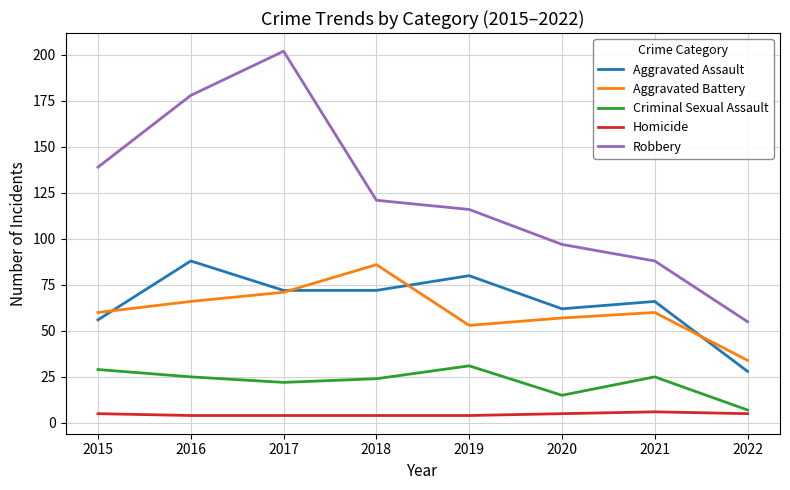

True or false: Aggravated Assault and Criminal Sexual Assault cross at least once.

False